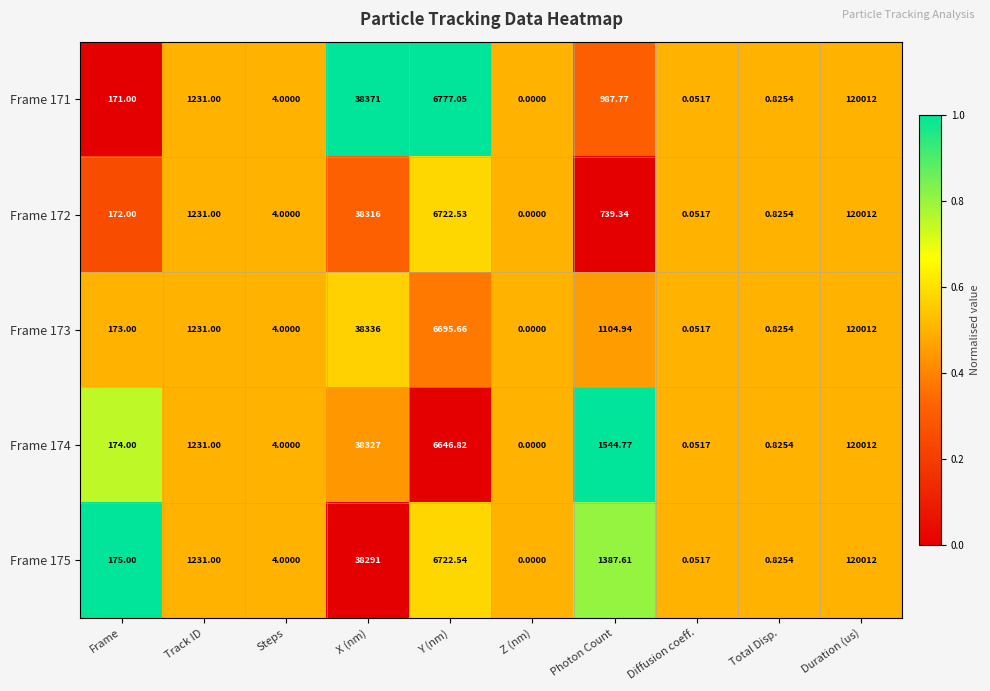

Which label corresponds to the largest value in the chart?

Duration (us)